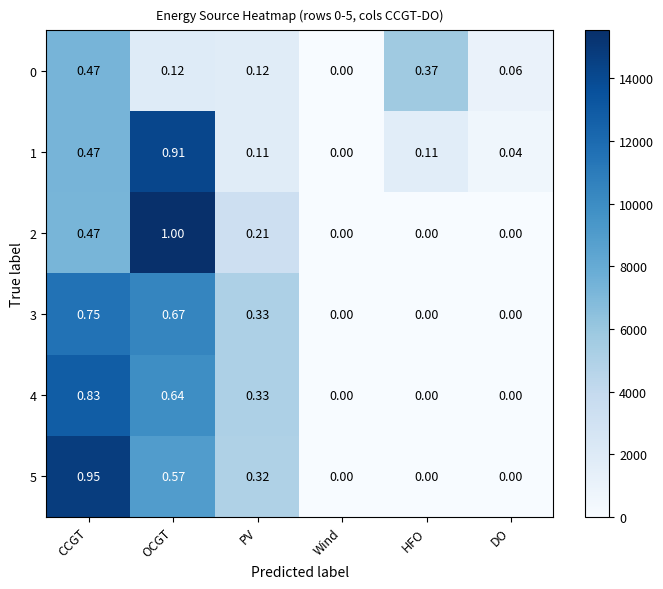

Is the value of 3 at Wind greater than the value of 5 at PV?

No